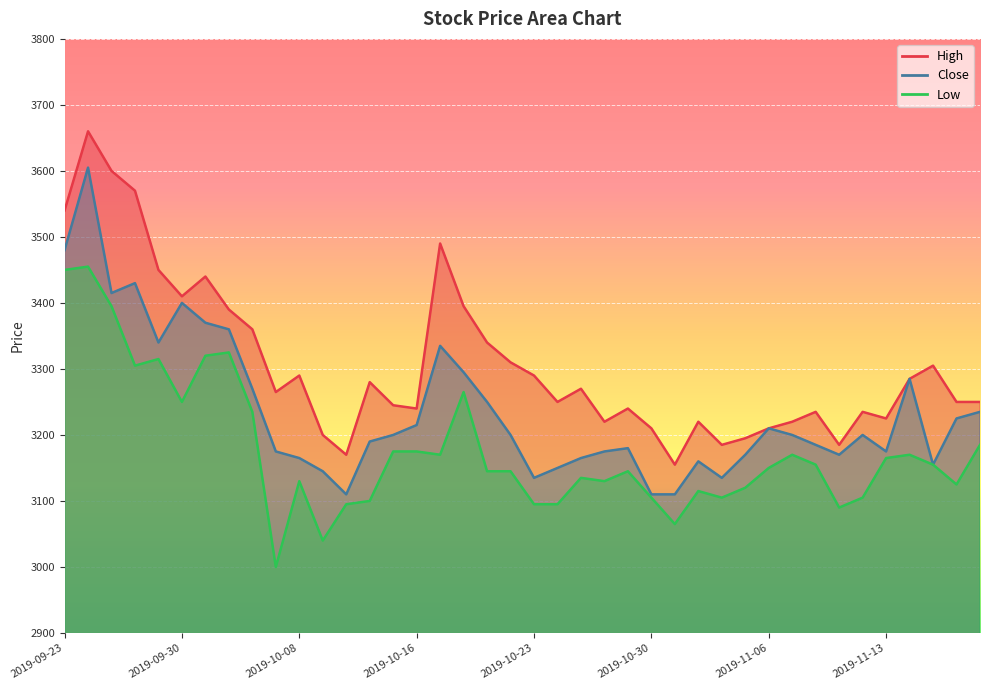

True or false: Low has a value of 5091 at 2019-09-30.

False